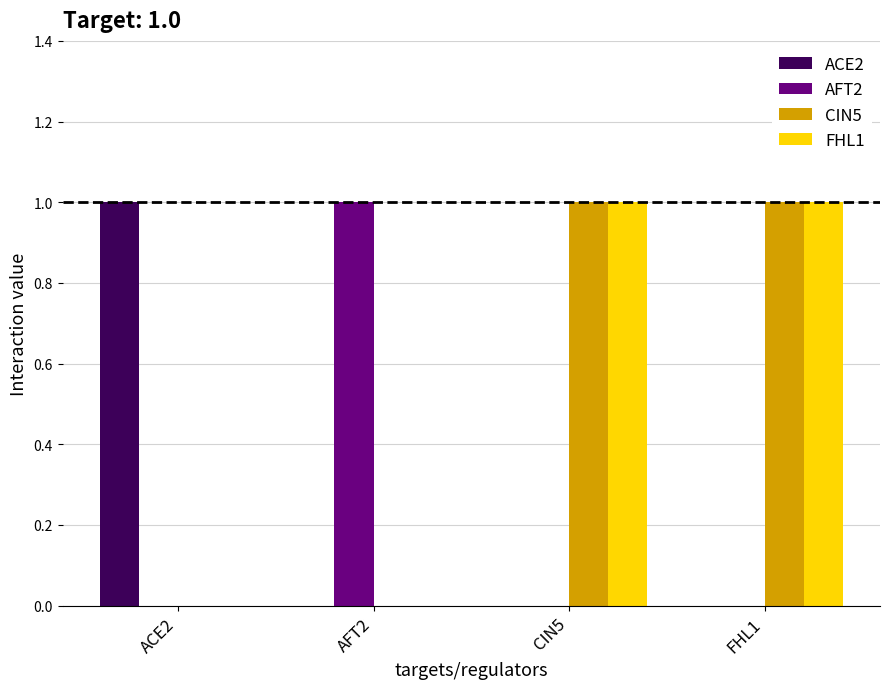

Is the value of FHL1 at AFT2 greater than the value of ACE2 at ACE2?

No